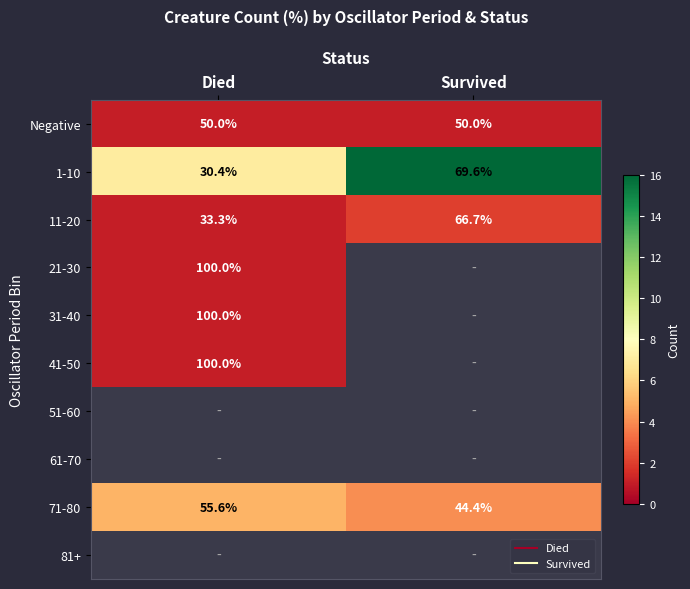

Count the 1-10 values in the range 7 to 16.

2